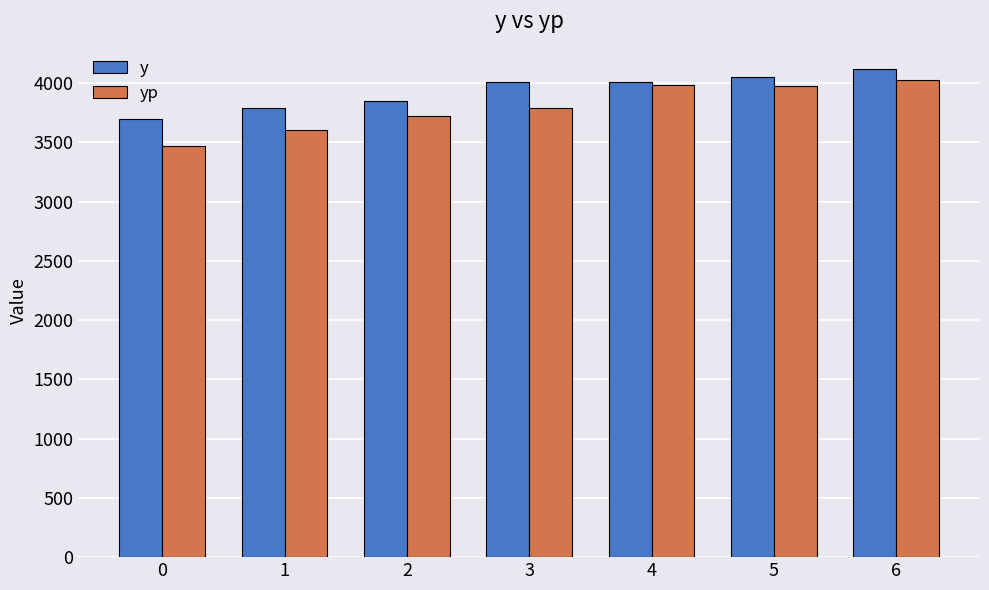

Which series changed the most between 0 and 5?

yp